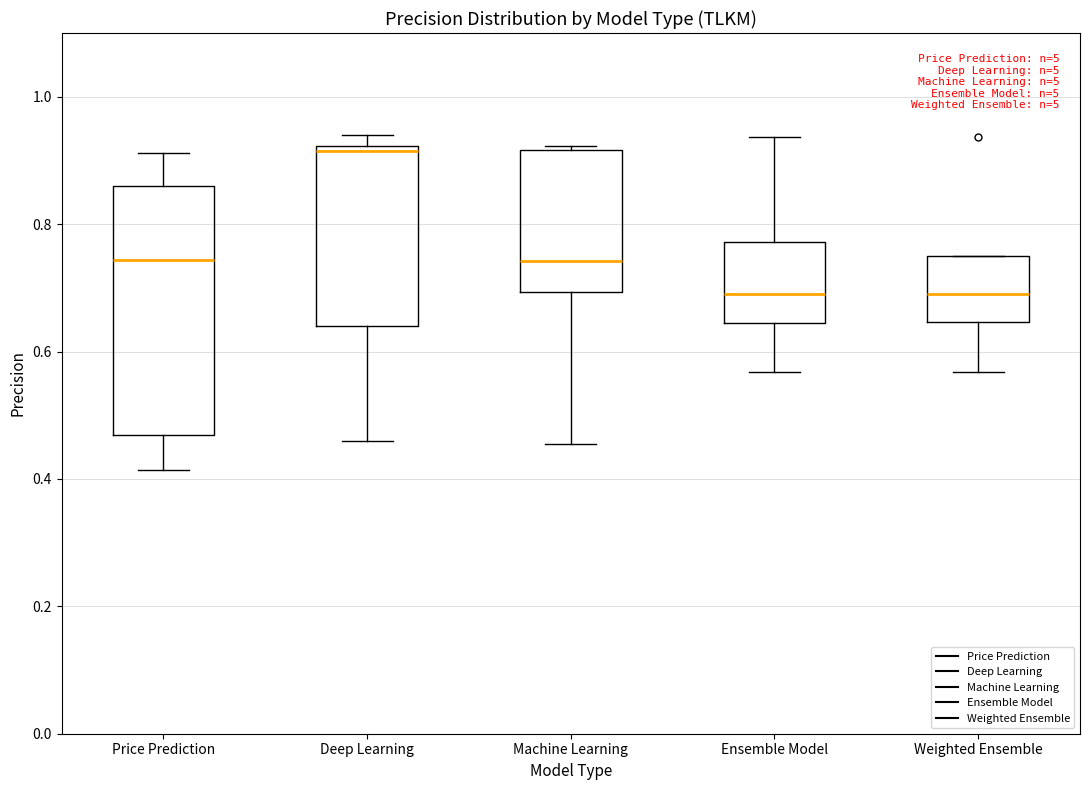

Reading left to right, transcribe this box plot: for each box, give where its median line is, the range the box spans, and where its two whiskers end, as read against the y-axis. The values are not printed on the chart, so give them approximately, as read against the axis.

Price Prediction: median 0.74, box 0.46 to 0.86, whiskers 0.42 to 0.92
Deep Learning: median 0.92 (just below the box's upper edge), box 0.64 to 0.92, whiskers 0.46 to 0.94
Machine Learning: median 0.74, box 0.70 to 0.92, whiskers 0.46 to 0.92 (just above the box's upper edge)
Ensemble Model: median 0.70, box 0.64 to 0.78, whiskers 0.56 to 0.94
Weighted Ensemble: median 0.70, box 0.64 to 0.74, whiskers 0.56 to 0.74